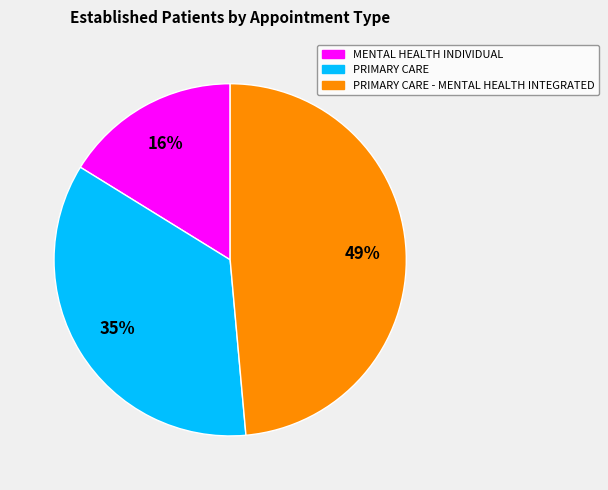

Does any single category account for the majority?

No